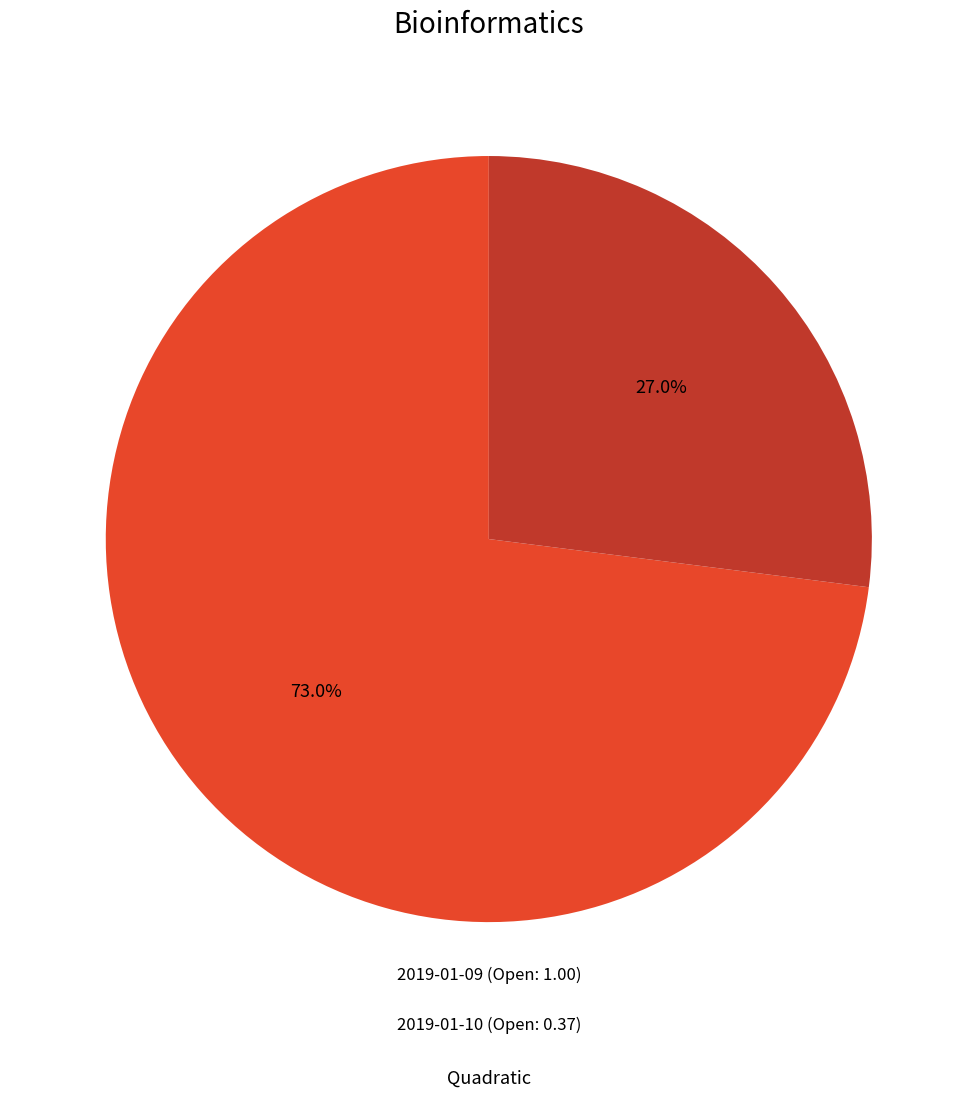

Is there a majority slice in this chart?

Yes